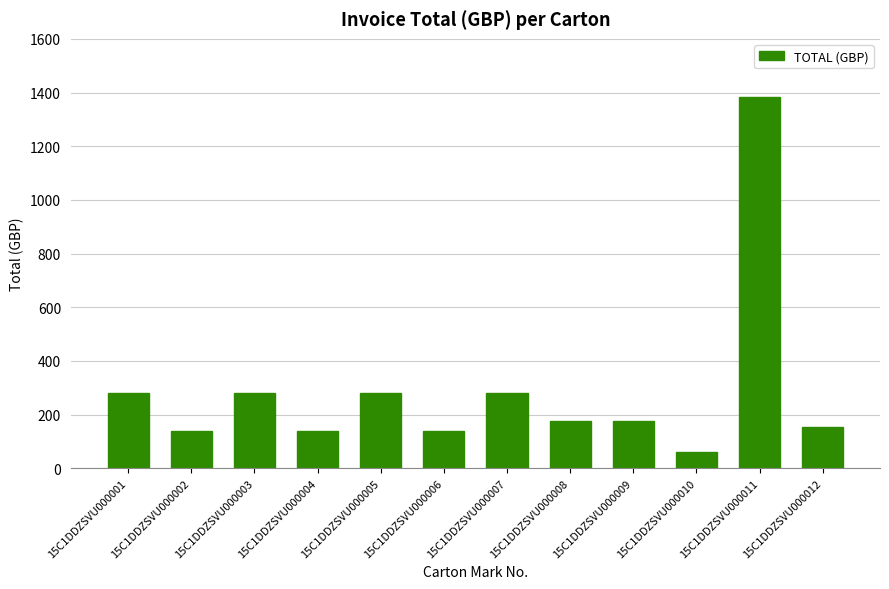

The chart shows a value of 61.0 at 15C1DDZSVU000010. True or false?

True